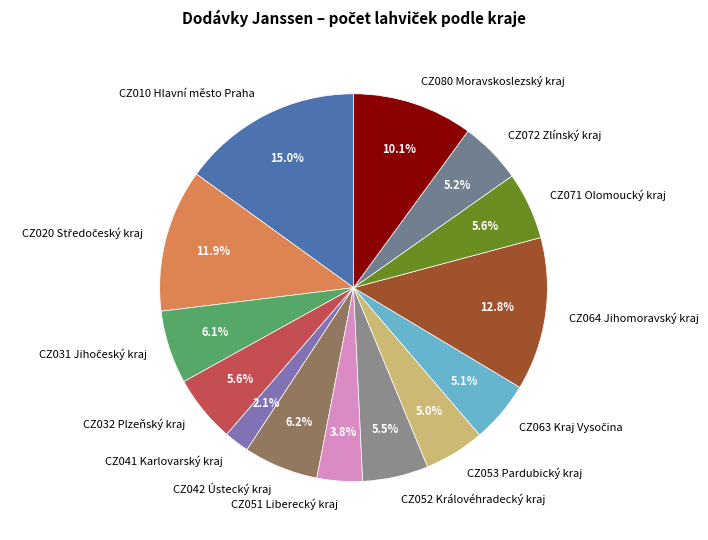

Between CZ010 Hlavní město Praha and CZ071 Olomoucký kraj, which is larger?

CZ010 Hlavní město Praha